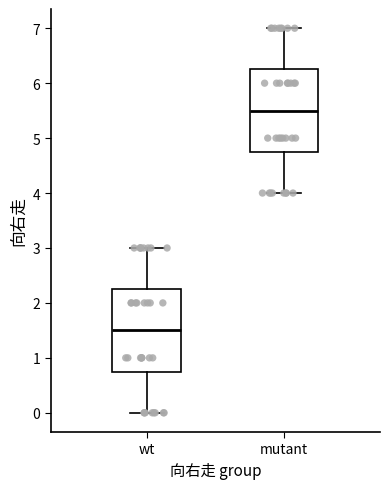

Reading left to right, read every box against the y-axis: the position of its median line, the range the box covers, and the ends of its whiskers. The values are not printed on the chart, so give them approximately, as read against the axis.

wt: median 1.5, box 0.8 to 2.3, whiskers 0.0 to 3.0
mutant: median 5.5, box 4.8 to 6.3, whiskers 4.0 to 7.0